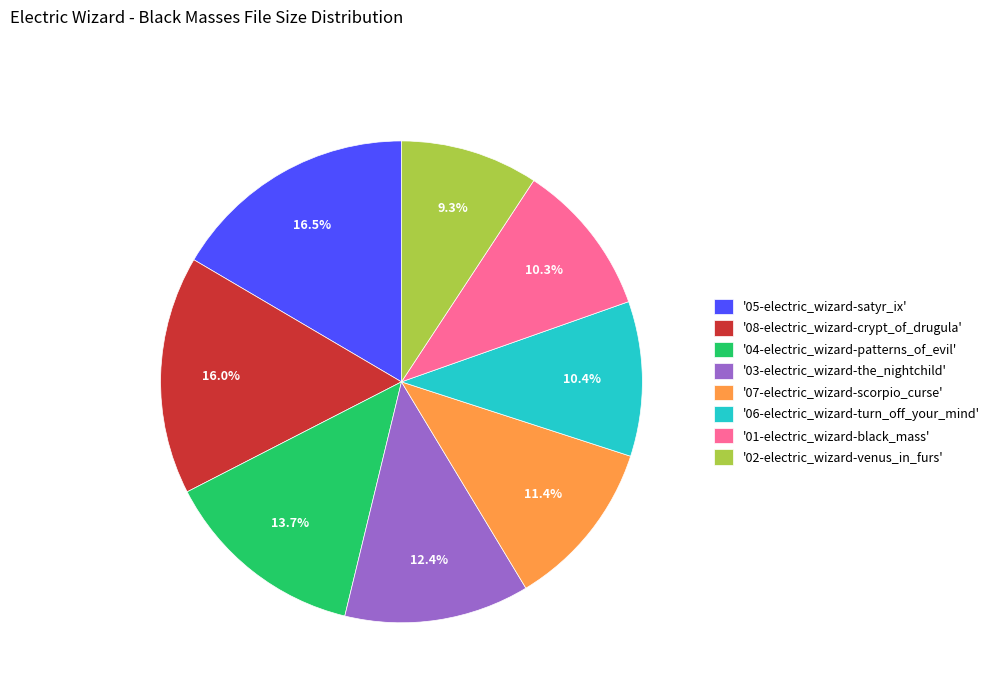

Is '08-electric_wizard-crypt_of_drugula' the majority of the pie?

No